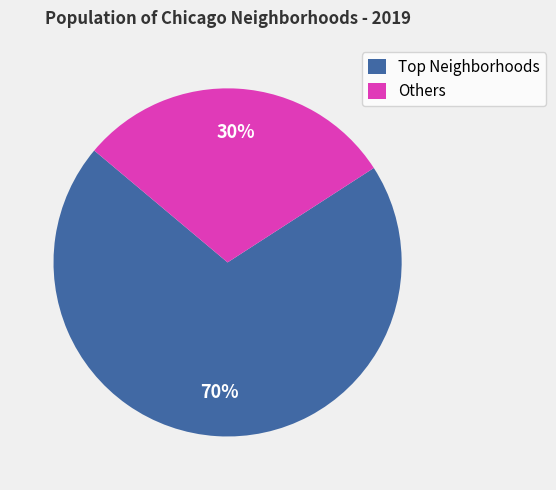

To the nearest percent, what is the difference between the largest and smallest slice percentages?

40%